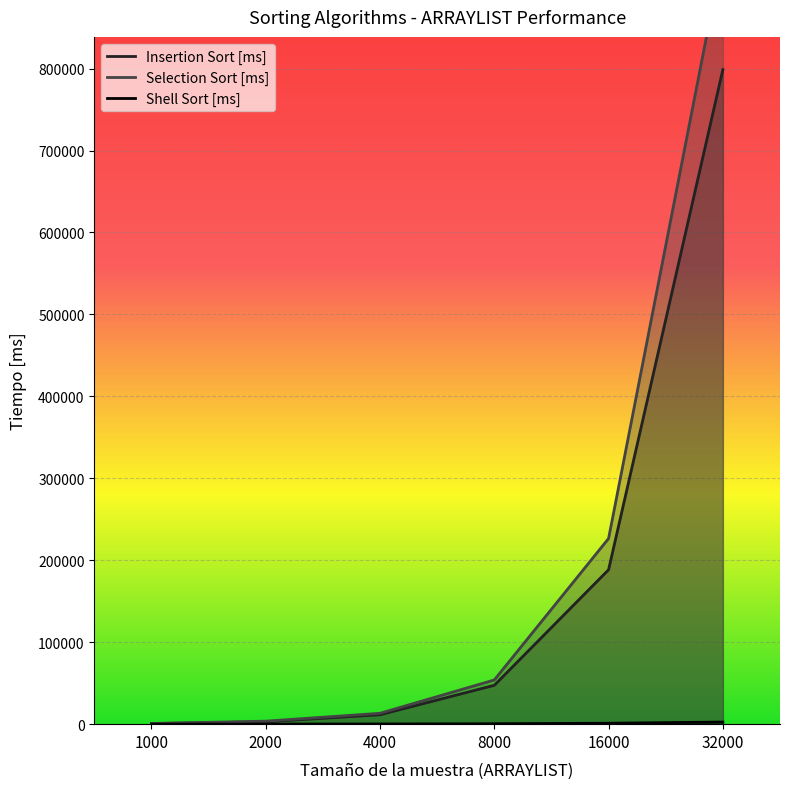

True or false: Selection Sort [ms] has a value of 78477.8 at 8000.

False